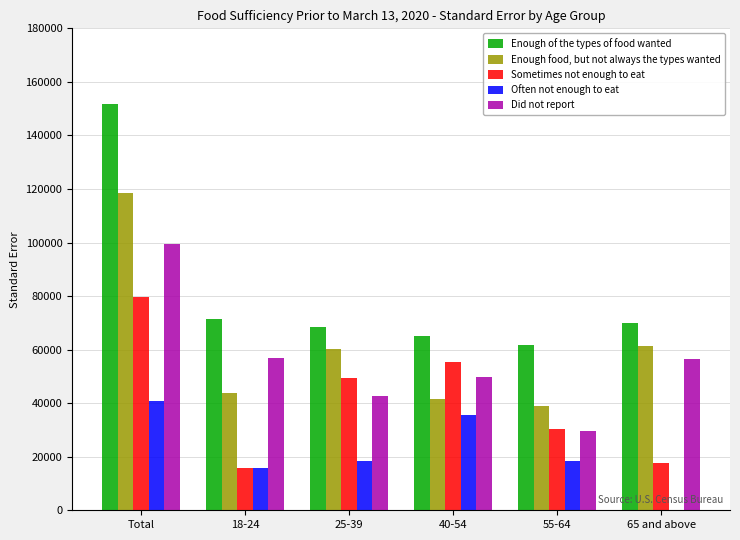

Between 40-54 and 65 and above, which series saw the biggest shift?

Sometimes not enough to eat